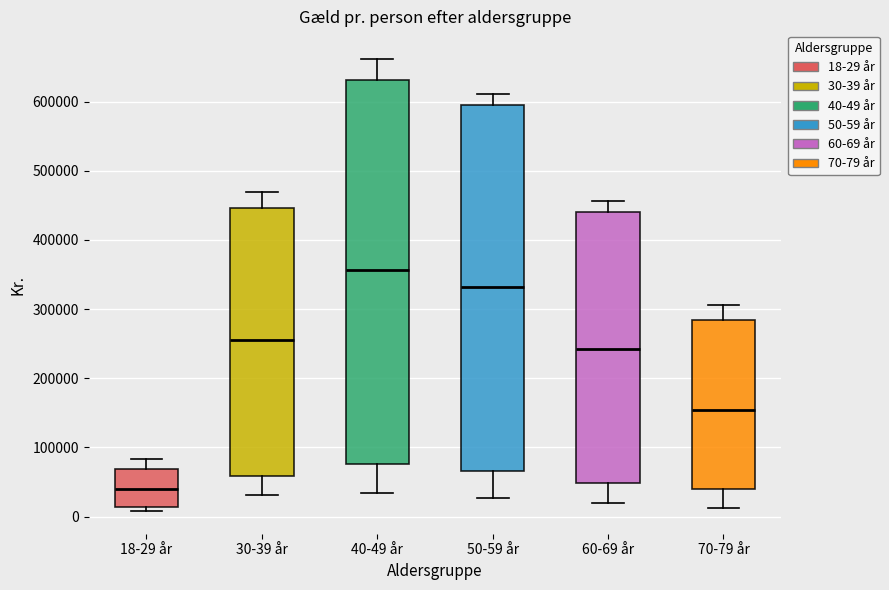

Reading left to right, transcribe this box plot: for each box, give where its median line is, the range the box spans, and where its two whiskers end, as read against the y-axis. The values are not printed on the chart, so give them approximately, as read against the axis.

18-29 år: median 40000, box 10000 to 70000, whiskers 10000 (just below the box's lower edge) to 80000
30-39 år: median 260000, box 60000 to 450000, whiskers 30000 to 470000
40-49 år: median 360000, box 80000 to 630000, whiskers 30000 to 660000
50-59 år: median 330000, box 70000 to 600000, whiskers 30000 to 610000
60-69 år: median 240000, box 50000 to 440000, whiskers 20000 to 460000
70-79 år: median 150000, box 40000 to 280000, whiskers 10000 to 310000